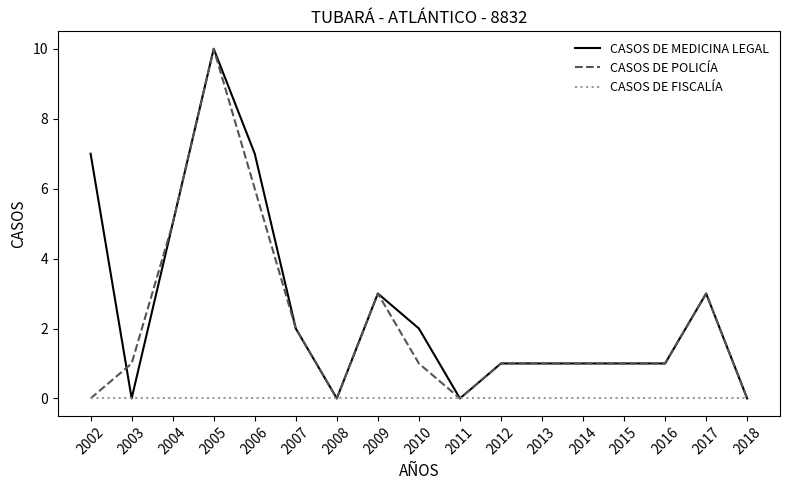

How many lines are shown in the chart?

3